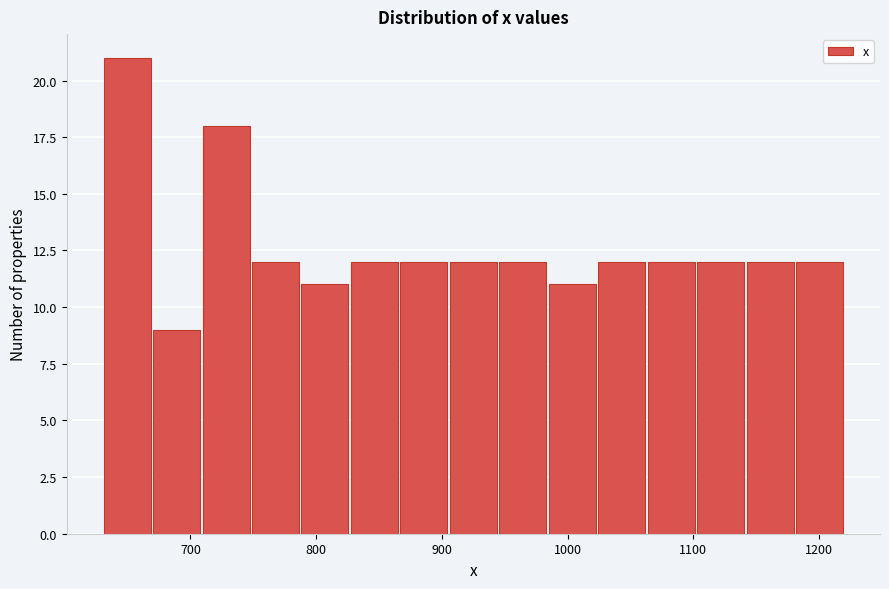

Read against the x-axis, roughly where is the centre of the tallest bar?

650